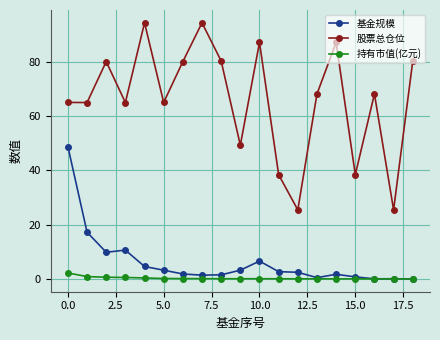

How many lines are shown in the chart?

3